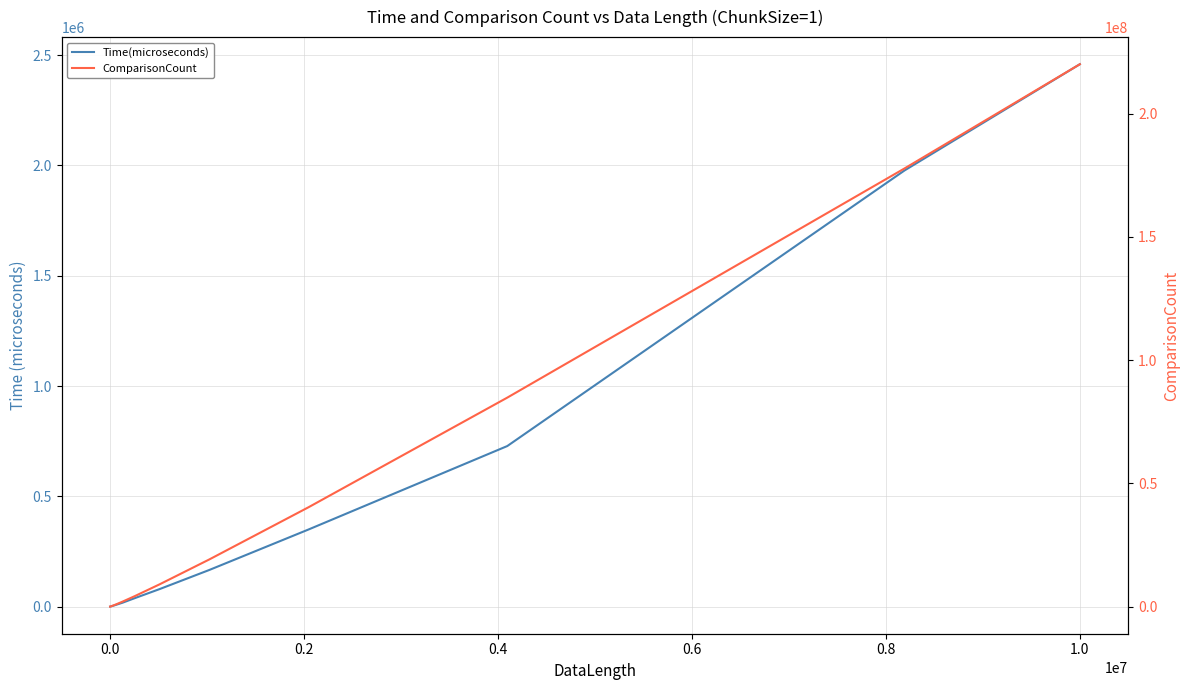

List the series in order of their peak value, highest first.

ComparisonCount, Time(microseconds)